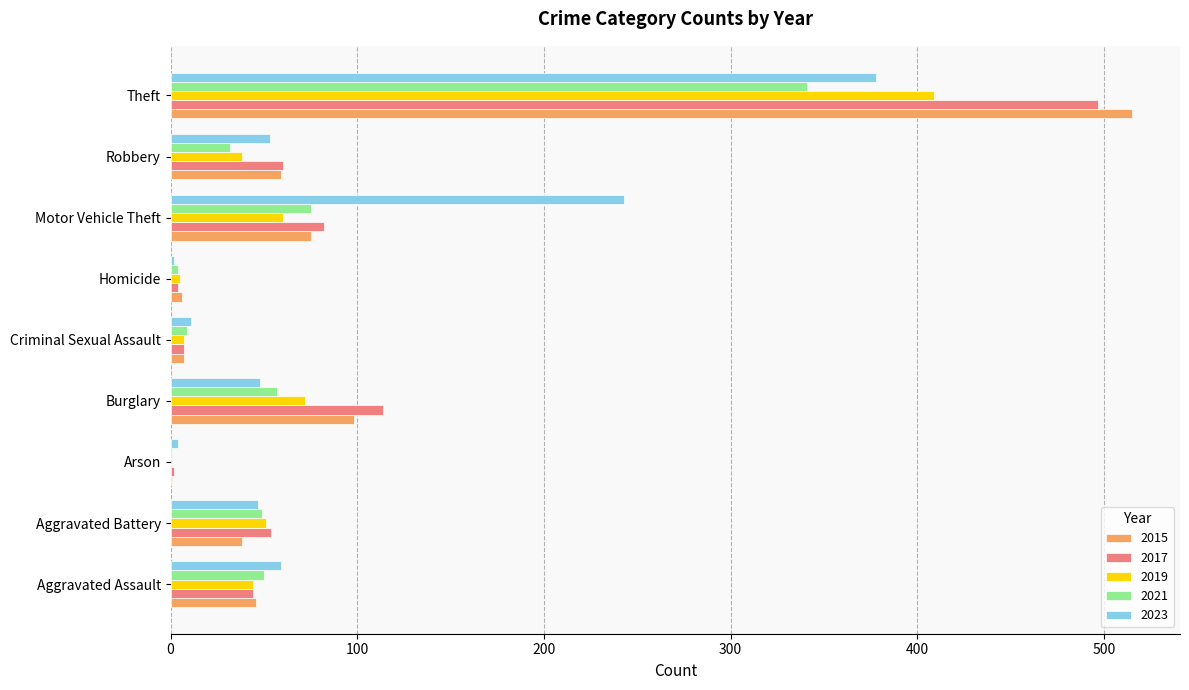

What is the sum of the 2023 values at Motor Vehicle Theft and Theft?

621